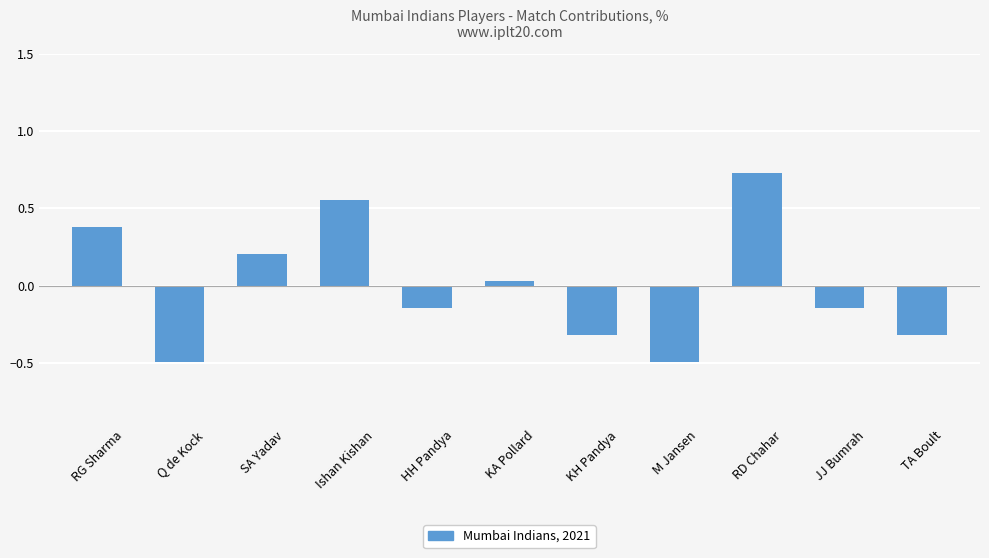

What is the label of the 10th bar from the right?

Q de Kock